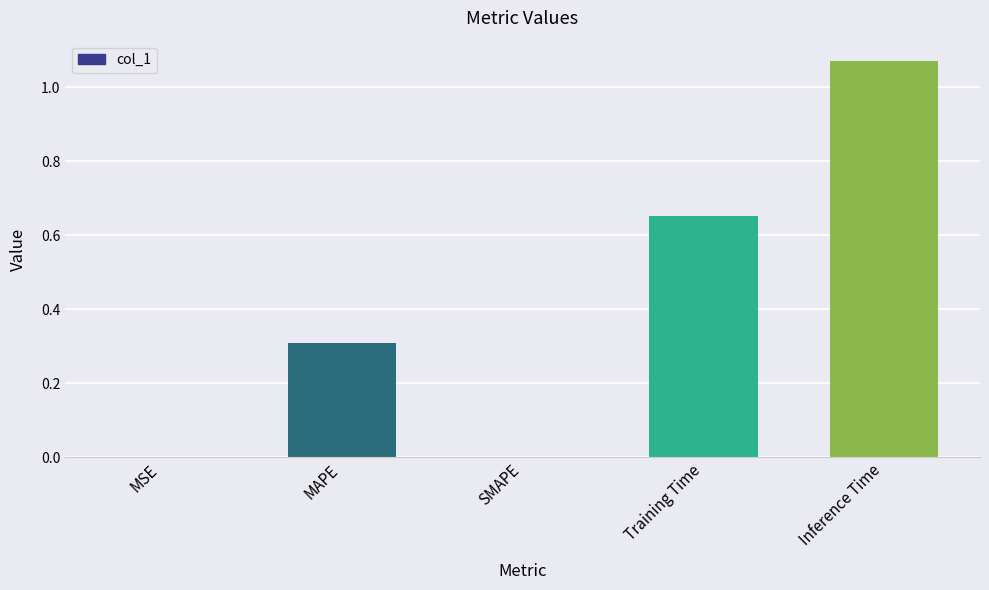

Is it true that the value at MSE is 0.0?

True